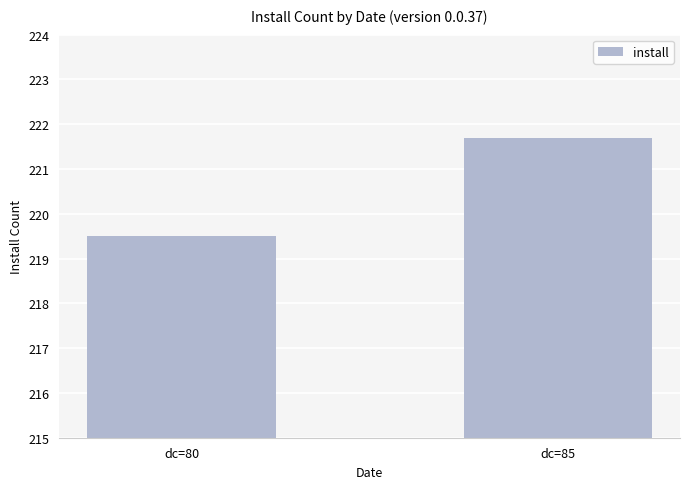

How many categories are shown in the chart?

2